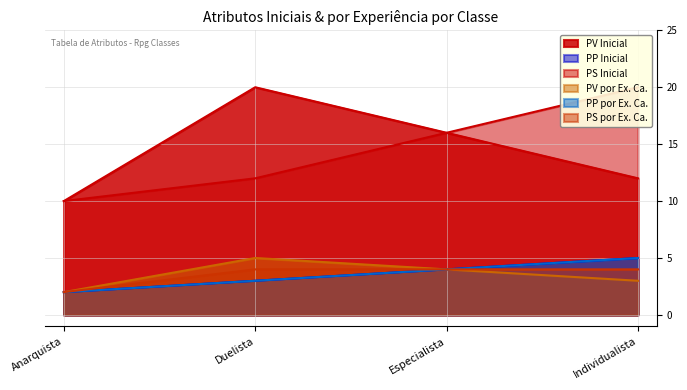

Which series changed the most between Anarquista and Individualista?

PS Inicial